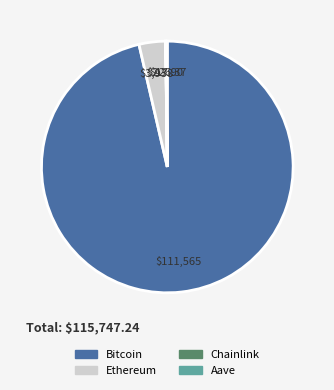

Which has a higher value, Ethereum or Bitcoin?

Bitcoin